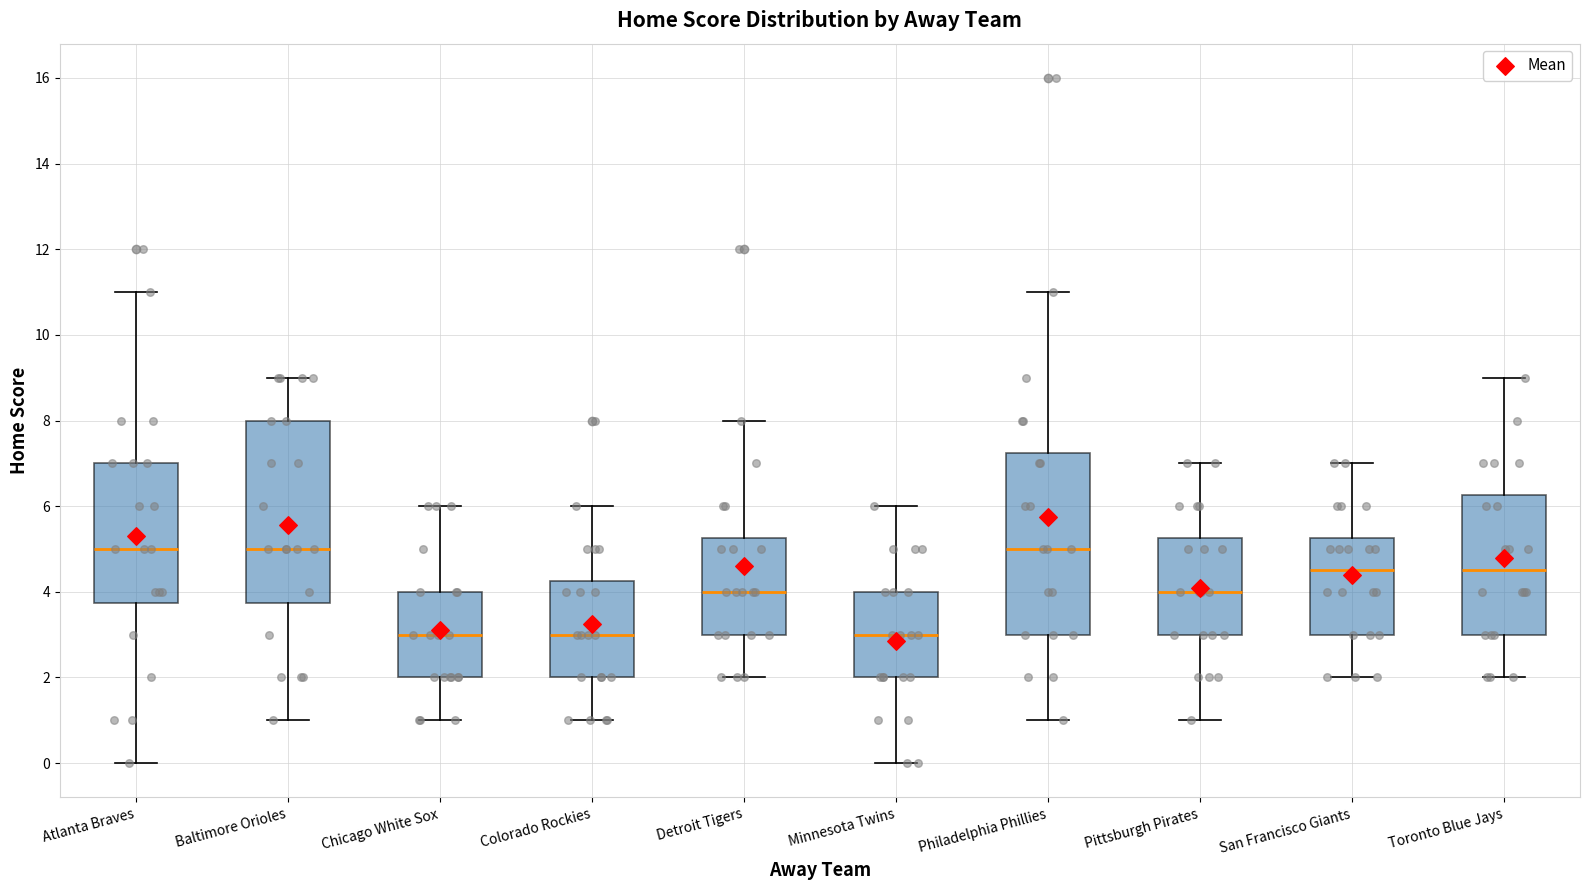

Reading left to right, transcribe this box plot: for each box, give where its median line is, the range the box spans, and where its two whiskers end, as read against the y-axis. The values are not printed on the chart, so give them approximately, as read against the axis.

Atlanta Braves: median 5.0, box 3.8 to 7.0, whiskers 0.0 to 11.0
Baltimore Orioles: median 5.0, box 3.8 to 8.0, whiskers 1.0 to 9.0
Chicago White Sox: median 3.0, box 2.0 to 4.0, whiskers 1.0 to 6.0
Colorado Rockies: median 3.0, box 2.0 to 4.2, whiskers 1.0 to 6.0
Detroit Tigers: median 4.0, box 3.0 to 5.2, whiskers 2.0 to 8.0
Minnesota Twins: median 3.0, box 2.0 to 4.0, whiskers 0.0 to 6.0
Philadelphia Phillies: median 5.0, box 3.0 to 7.2, whiskers 1.0 to 11.0
Pittsburgh Pirates: median 4.0, box 3.0 to 5.2, whiskers 1.0 to 7.0
San Francisco Giants: median 4.6, box 3.0 to 5.2, whiskers 2.0 to 7.0
Toronto Blue Jays: median 4.6, box 3.0 to 6.2, whiskers 2.0 to 9.0